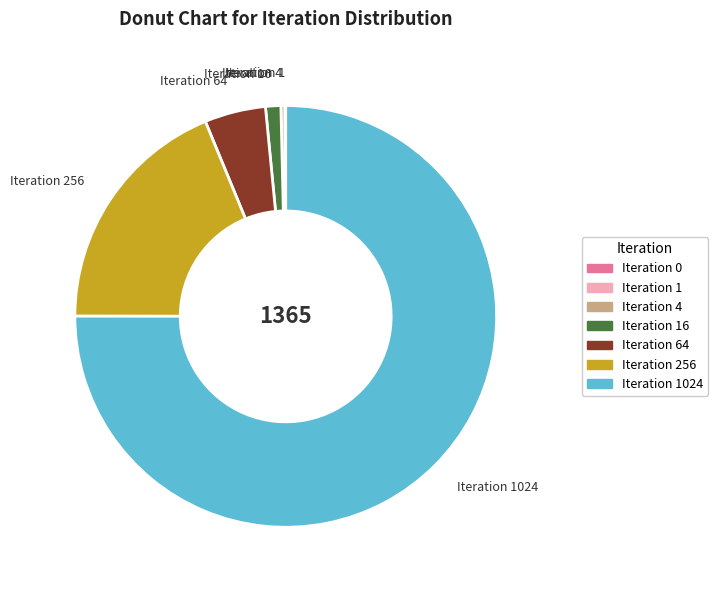

True or false: Iteration 4 accounts for 13% of the total.

False